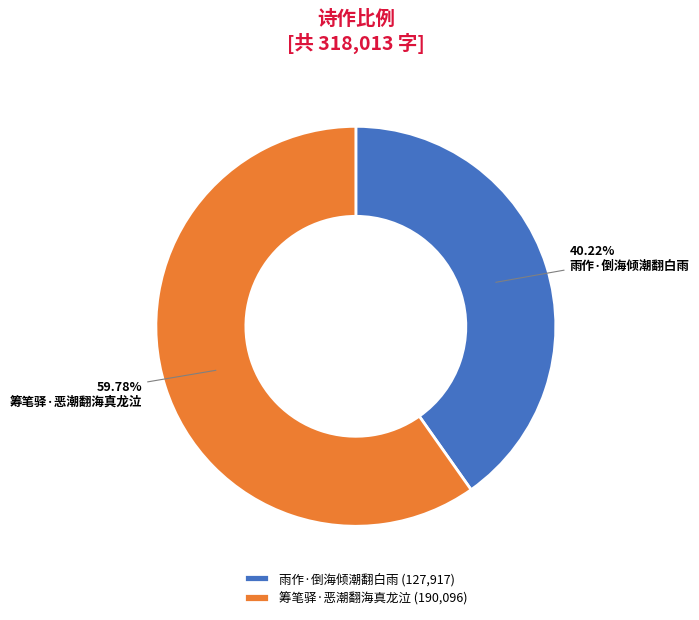

Is it true that 筹笔驿·恶潮翻海真龙泣 is 60% of the pie?

True